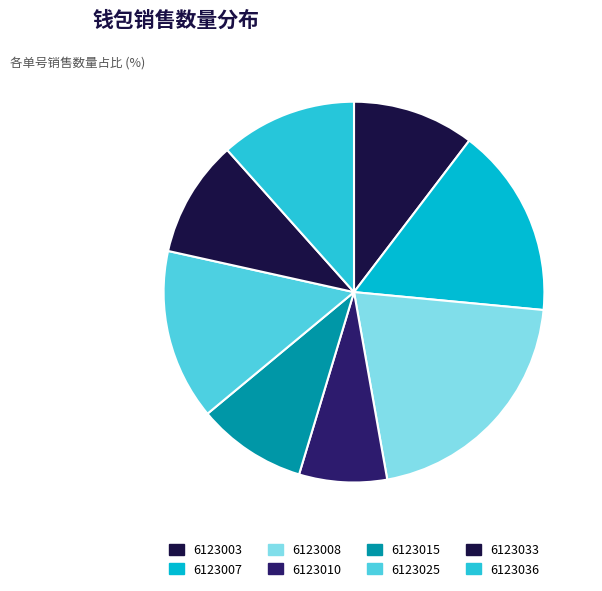

How many slices are in this pie chart?

8